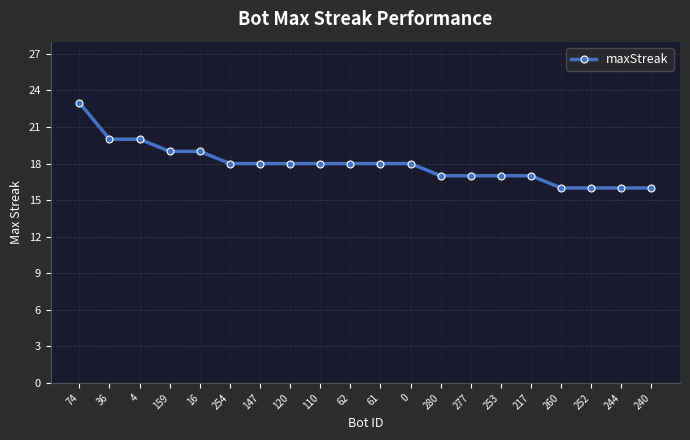

Which has a higher value, 4 or 252?

4